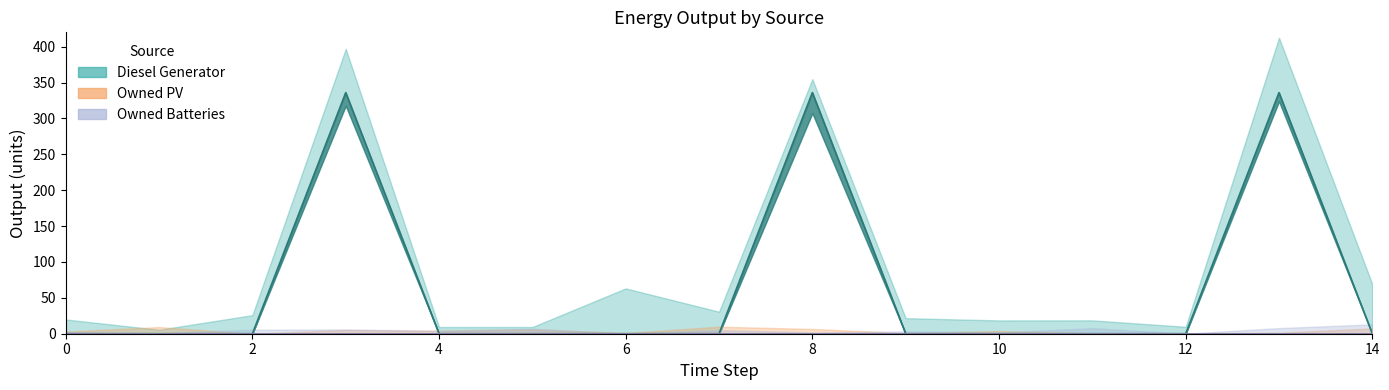

Is the value of Owned PV at 9 greater than the value of Owned Batteries at 11?

No